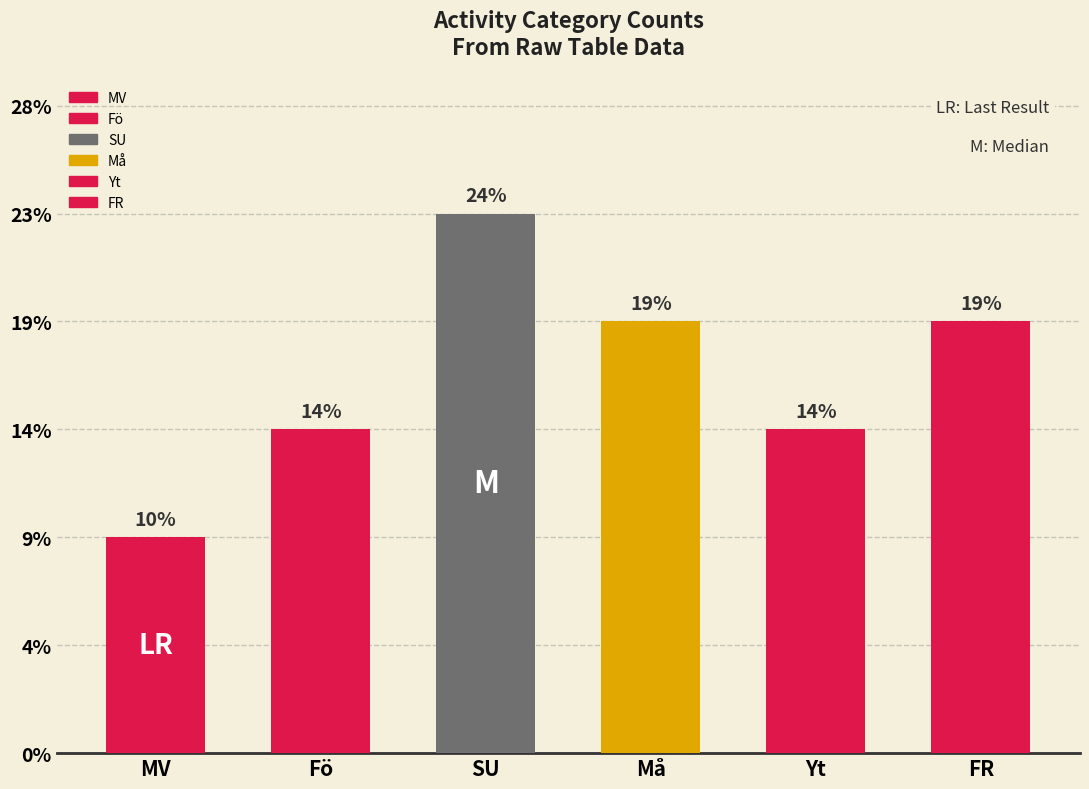

Are the bars horizontal?

No